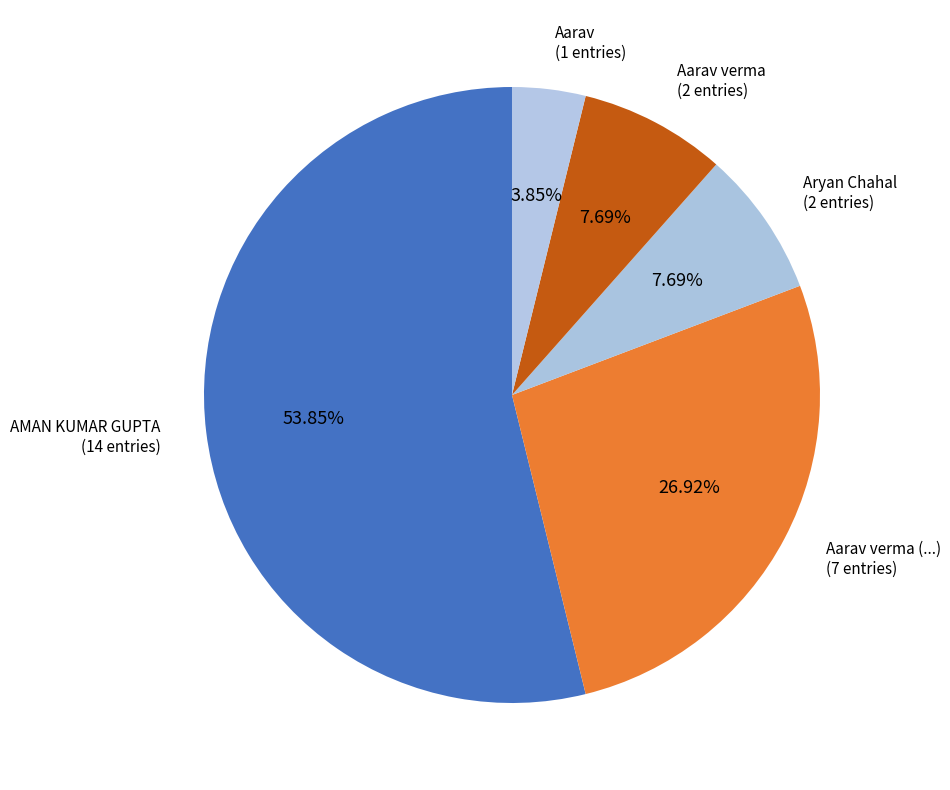

Count the number of slices in the pie.

5